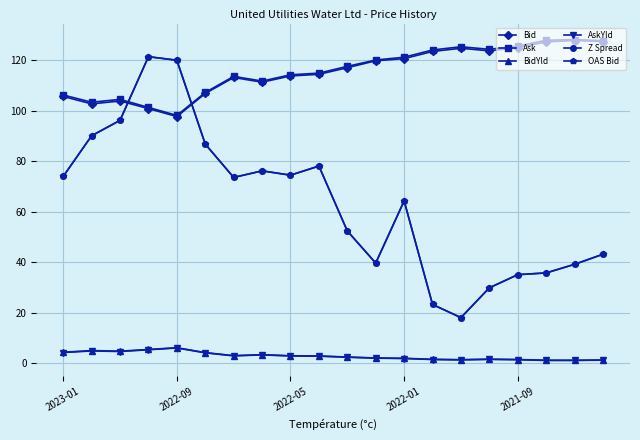

Is this an area chart (filled region under the line)?

No